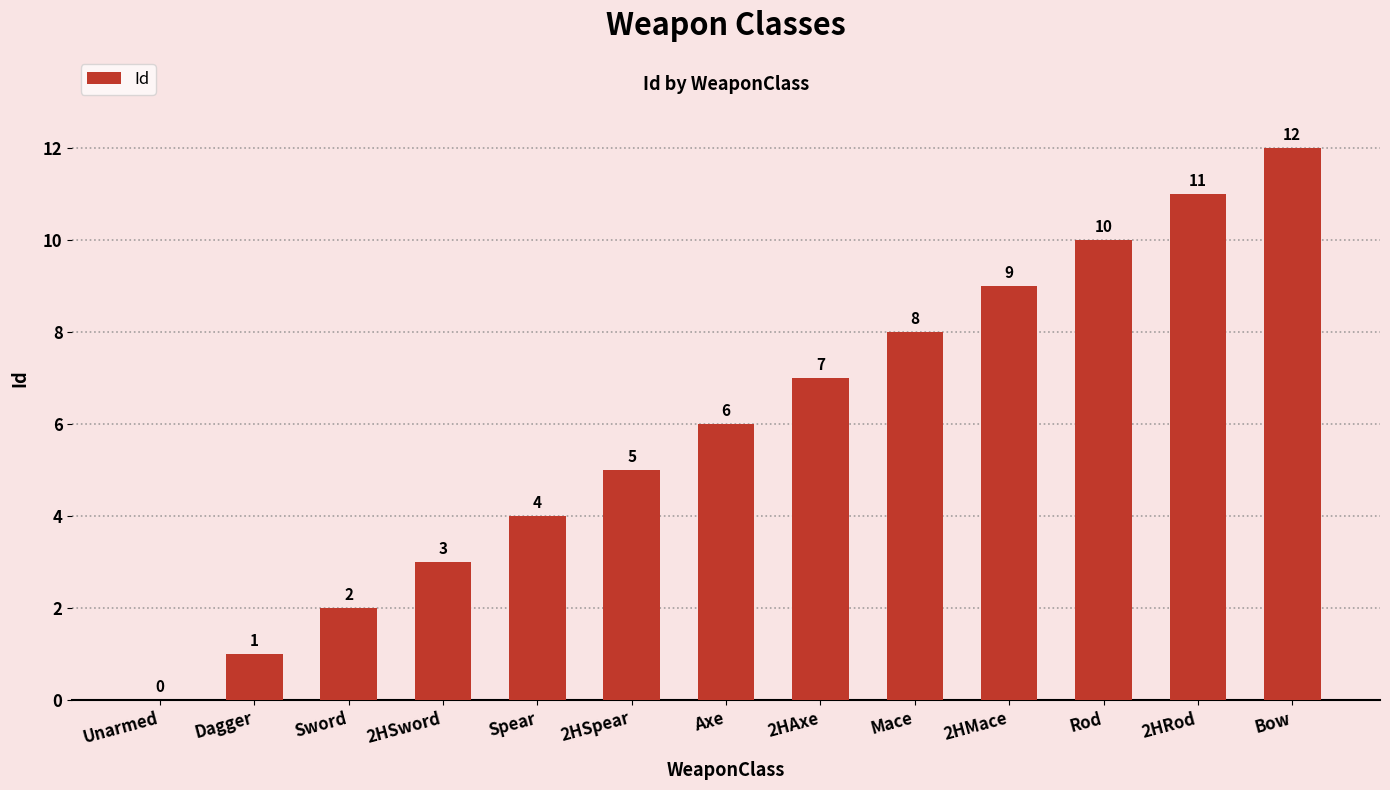

What is the change in value from Mace to Rod?

+2